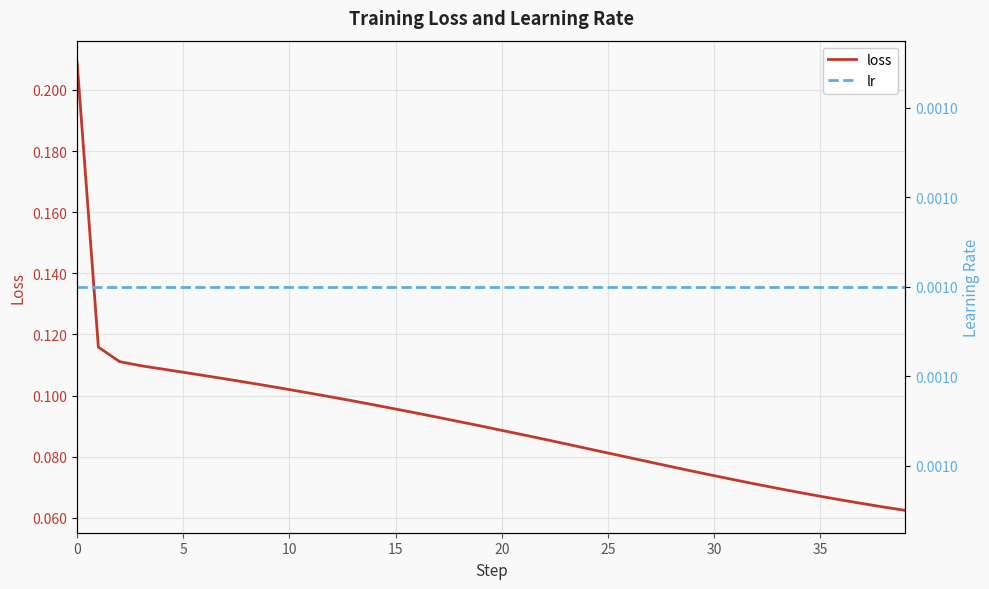

The lr series shows 0.0 at 13. True or false?

False